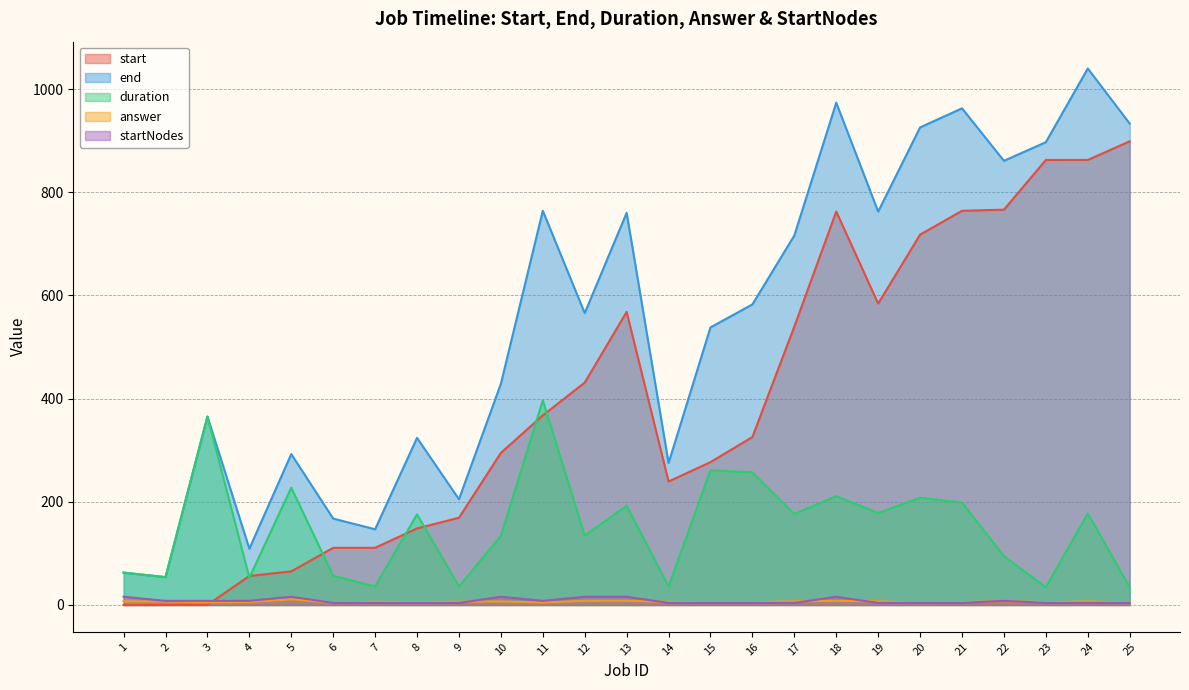

Reading left to right, transcribe all the data shown in this chart.

start: 0.0	0.0	0.2	56.2	65.1	110.8	110.9	148.3	169.1	294.8	367.5	431.0	567.9	239.4	276.8	325.6	539.7	762.5	584.2	717.8	764.0	766.2	862.5	862.5	898.6
end: 62.8	54.0	365.3	109.1	292.5	167.4	146.7	324.0	205.0	428.7	764.1	565.6	760.1	275.2	538.0	582.6	716.1	973.5	762.4	925.6	962.6	860.8	897.0	1039.8	933.1
duration: 62.8	54.0	365.2	53.0	227.4	56.6	35.9	175.6	35.9	133.9	396.6	134.6	192.2	35.8	261.2	257.0	176.5	211.0	178.2	207.8	198.6	94.6	34.5	177.3	34.5
answer: 7.1	6.9	5.1	5.8	11.1	4.3	6.2	5.6	6.3	6.9	4.9	8.1	8.2	6.1	5.2	5.3	7.0	8.1	7.0	4.4	5.5	7.4	5.3	6.9	5.0
startNodes: 16.0	8.0	8.0	8.0	16.0	4.0	4.0	4.0	4.0	16.0	8.0	16.0	16.0	4.0	4.0	4.0	4.0	16.0	4.0	4.0	4.0	8.0	4.0	4.0	4.0